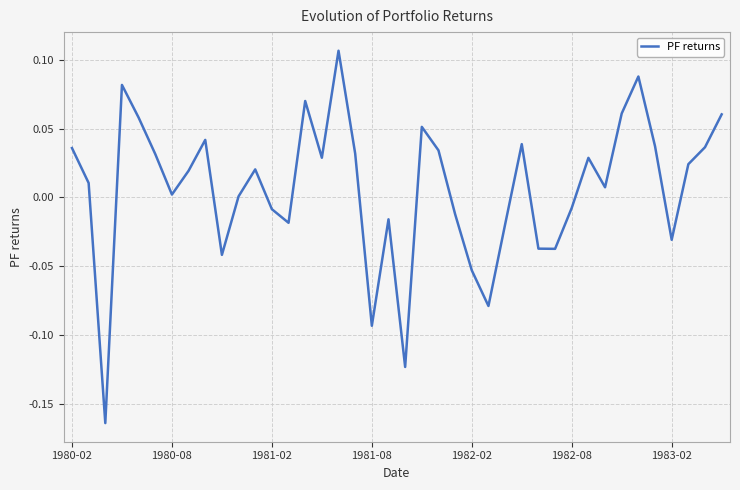

How many categories are shown in the chart?

40